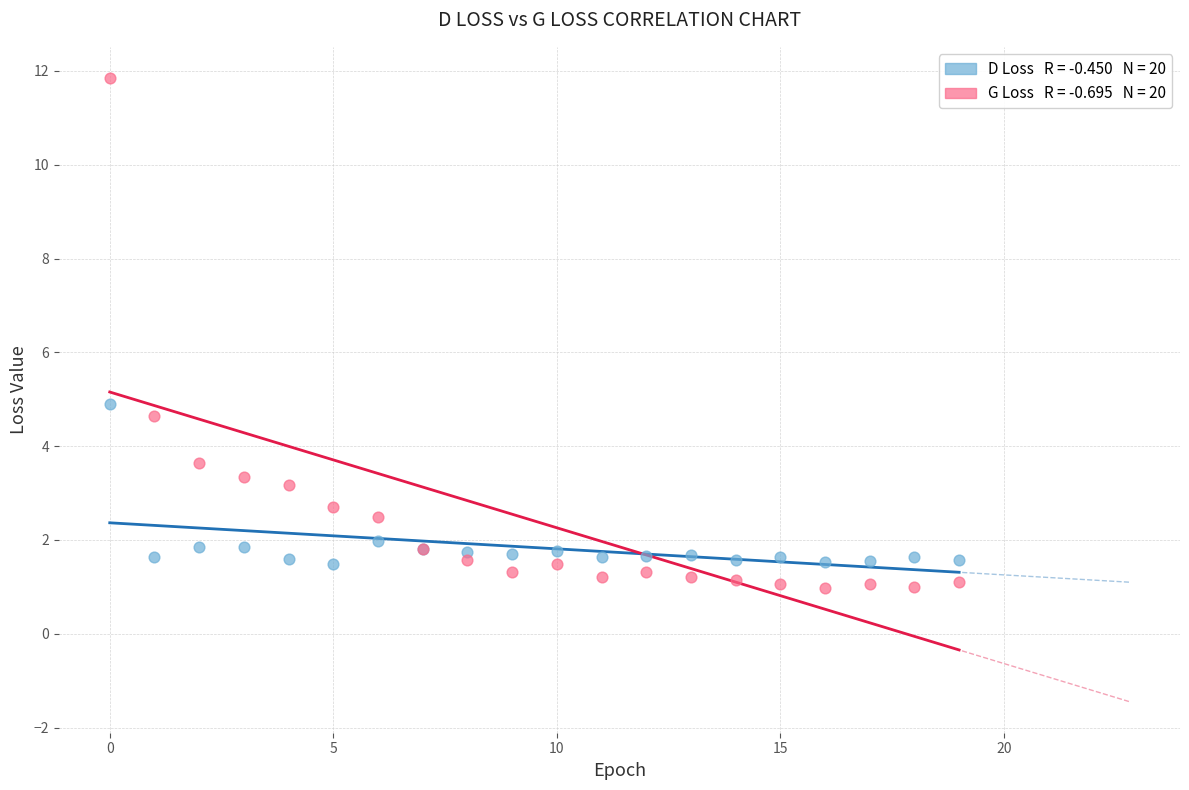

Across all series, what Y value is closest to 6?

4.9